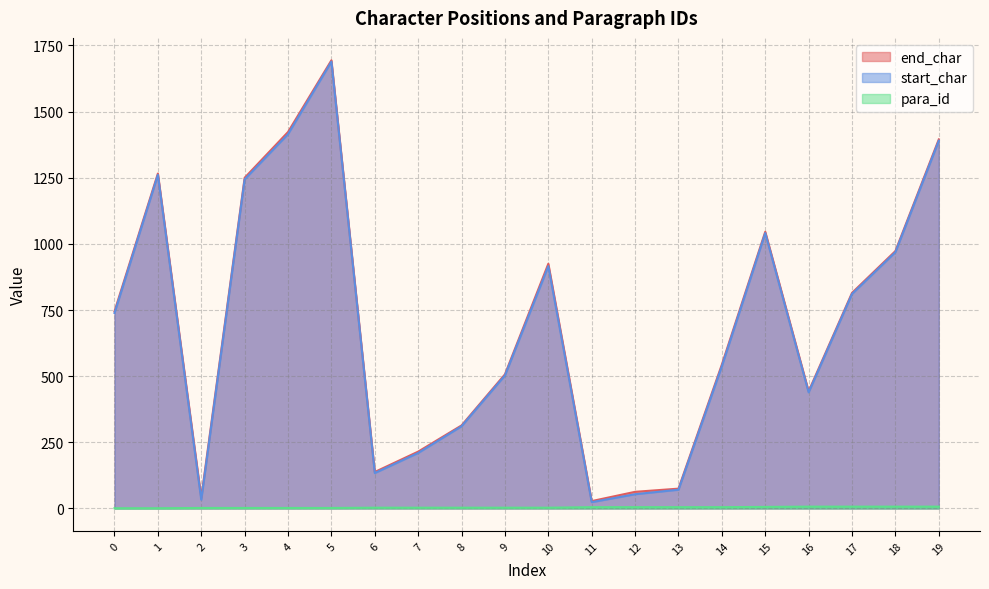

Reading left to right, list all the values displayed in this chart.

end_char: 0=745	1=1266	2=41	3=1250	4=1423	5=1694	6=138	7=215	8=314	9=507	10=925	11=28	12=63	13=75	14=544	15=1046	16=443	17=815	18=973	19=1395
start_char: 0=739	1=1261	2=33	3=1244	4=1415	5=1689	6=134	7=210	8=311	9=503	10=916	11=24	12=54	13=71	14=538	15=1041	16=439	17=811	18=969	19=1390
para_id: 0=1	1=1	2=2	3=2	4=2	5=2	6=3	7=3	8=3	9=3	10=3	11=5	12=5	13=5	14=5	15=6	16=7	17=7	18=7	19=7